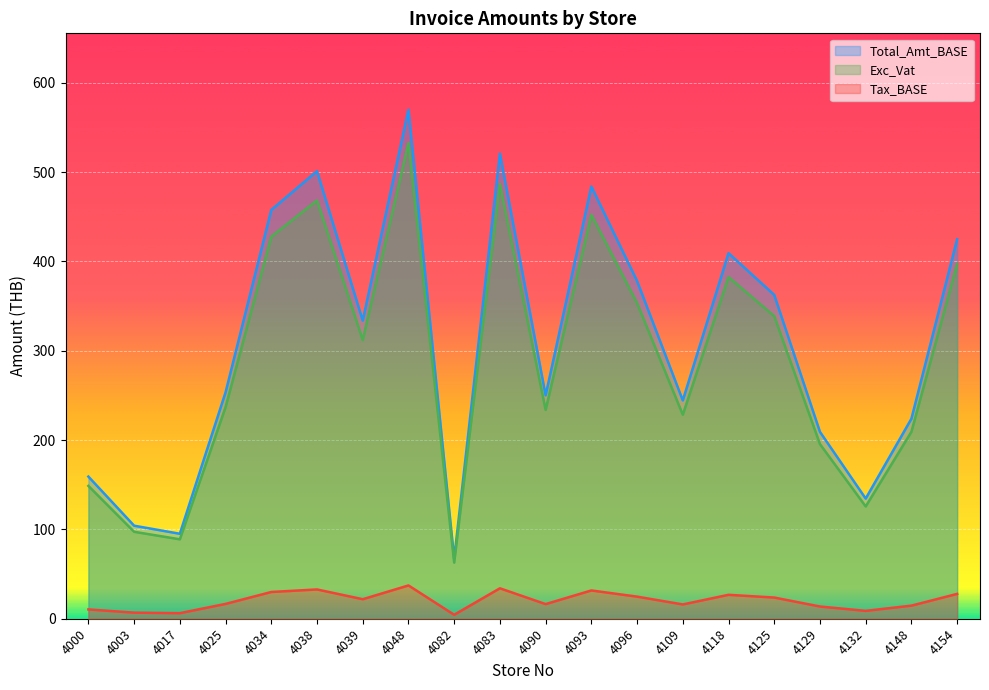

What is the value of the Tax_BASE point at the 13th from the left?

24.7